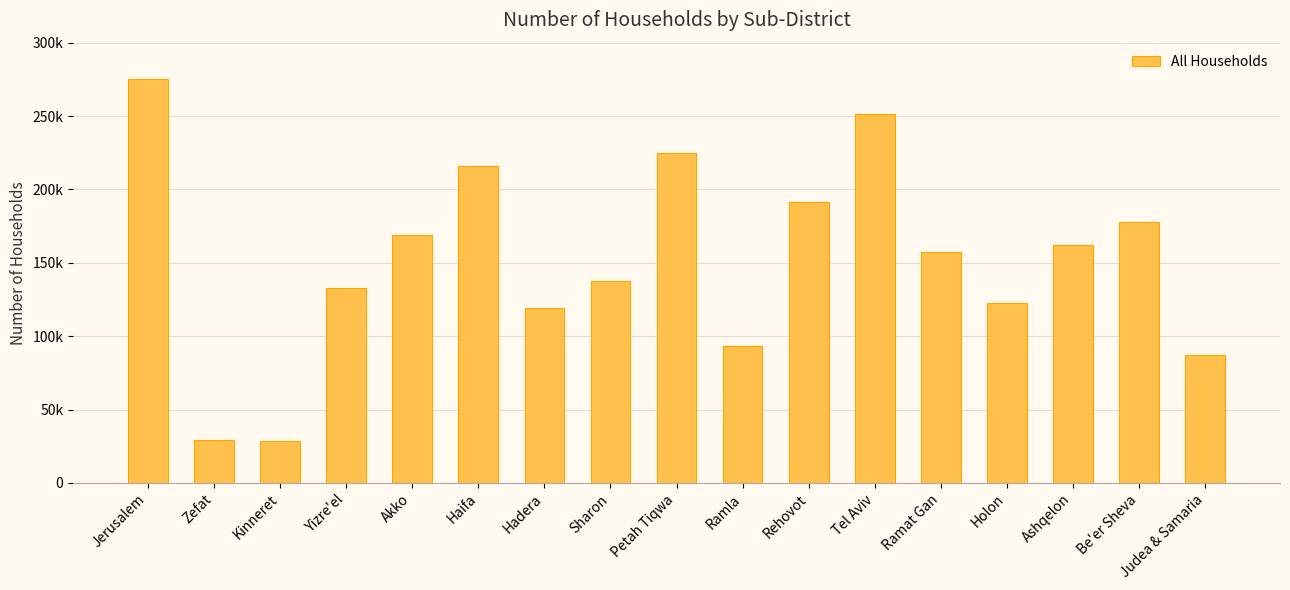

True or false: the data shows 158380 at Ramla.

False